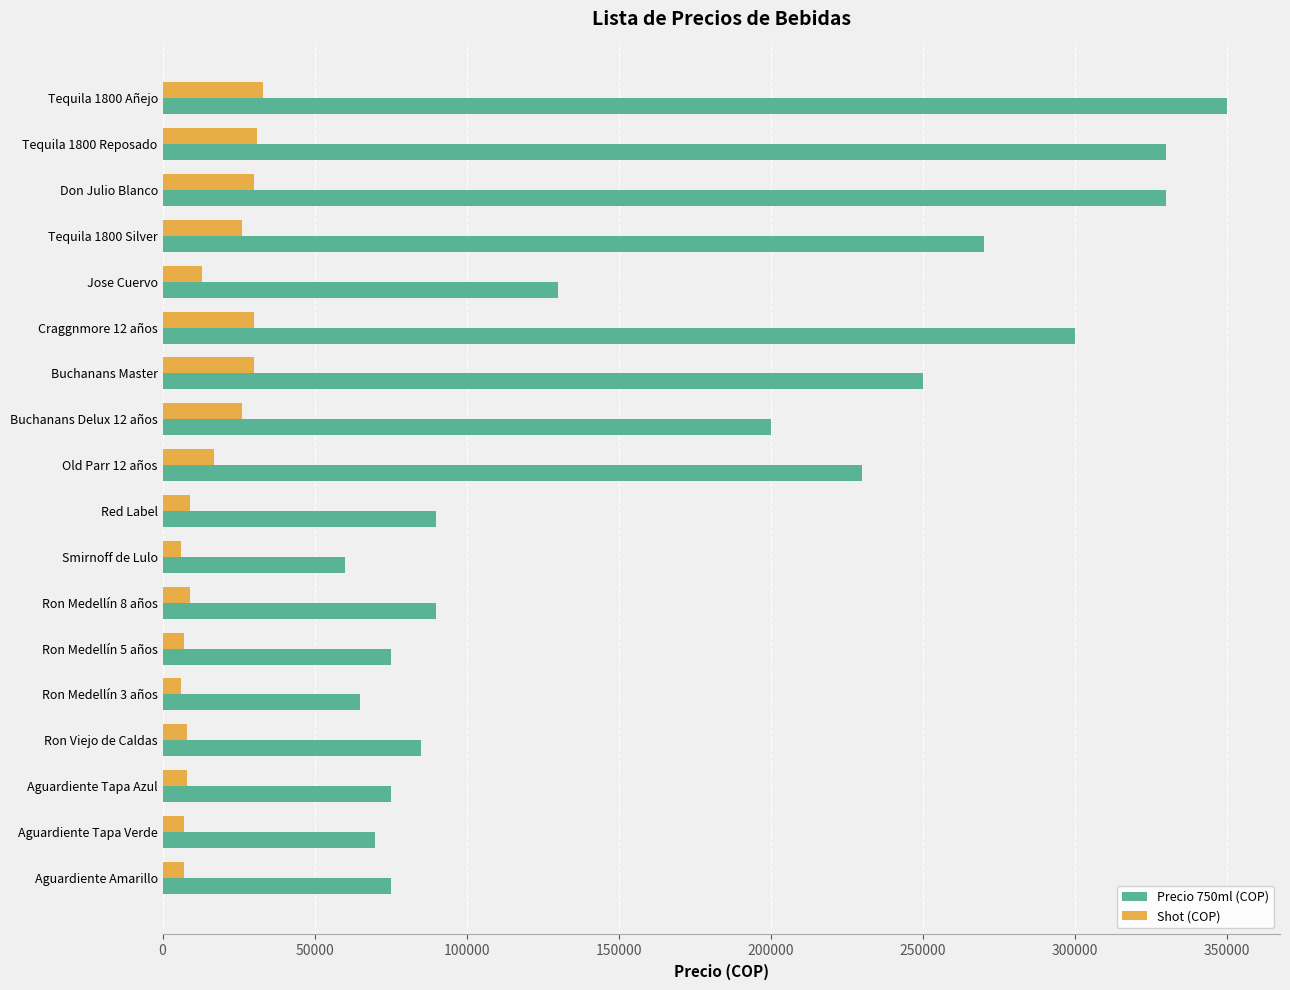

List the series in order of their overall mean, lowest first.

Shot (COP), Precio 750ml (COP)